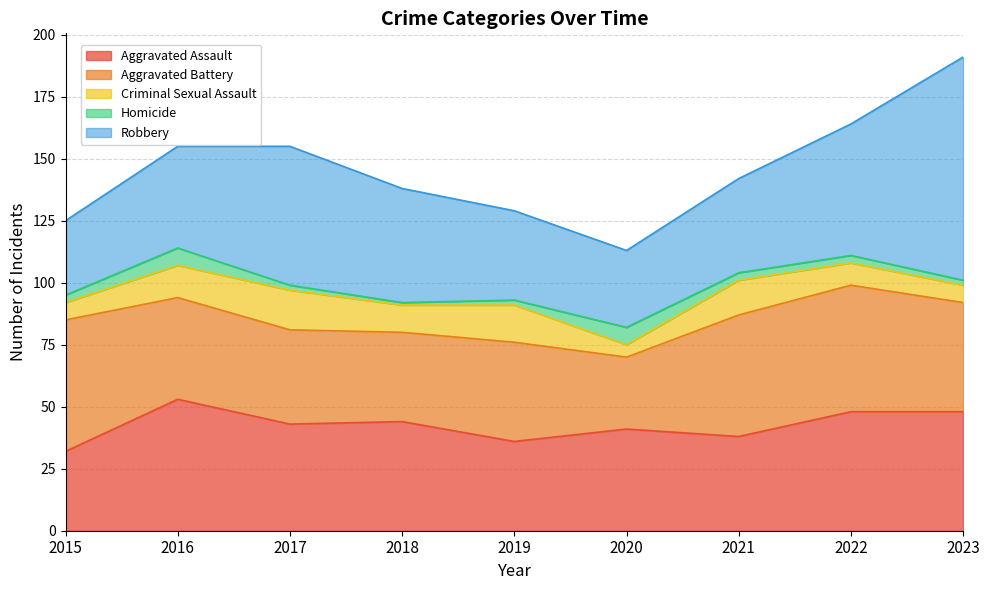

In Criminal Sexual Assault, how many points are lower than both neighbors (excluding endpoints)?

2